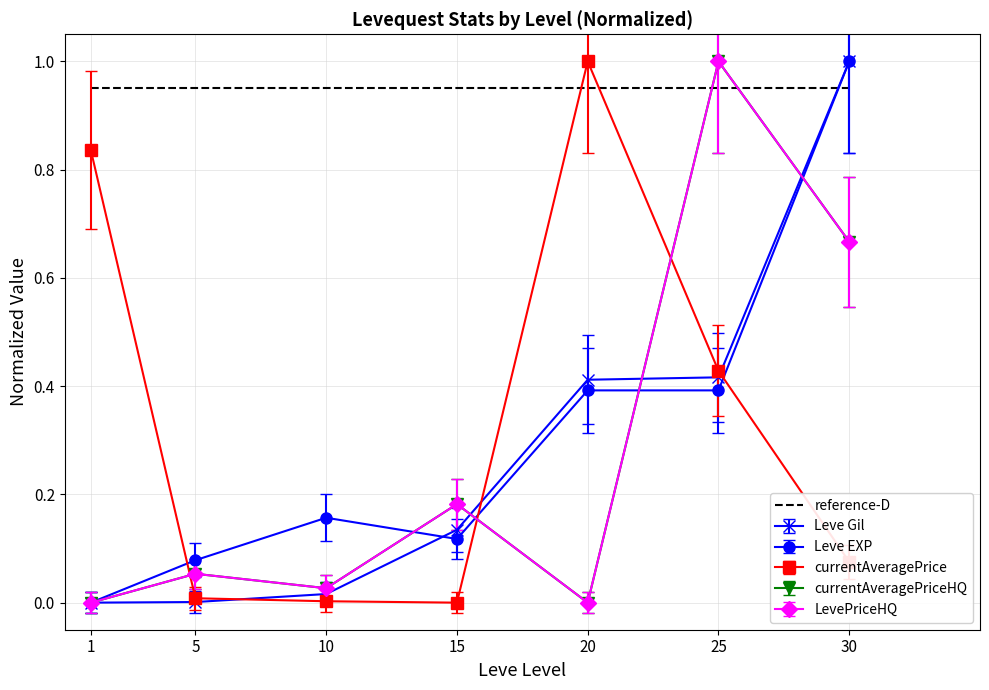

The value of Leve Gil at 15 is 0.0. True or false?

False